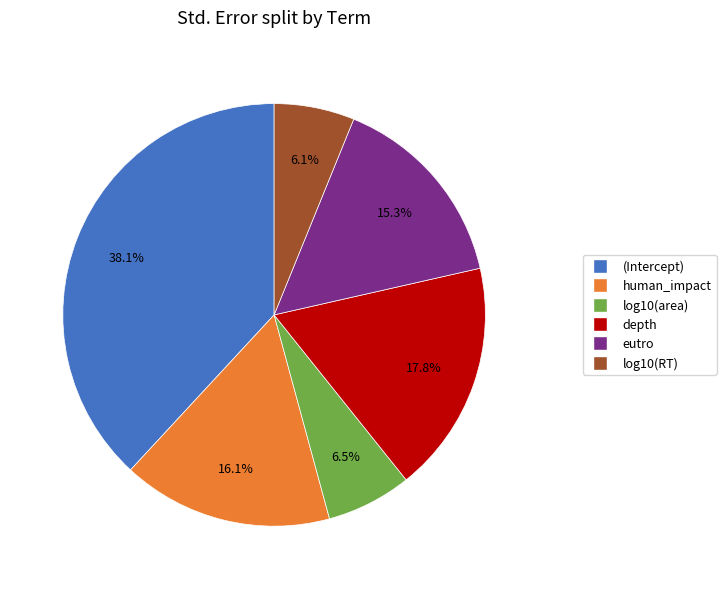

What portion of the pie excludes human_impact?

83.9%